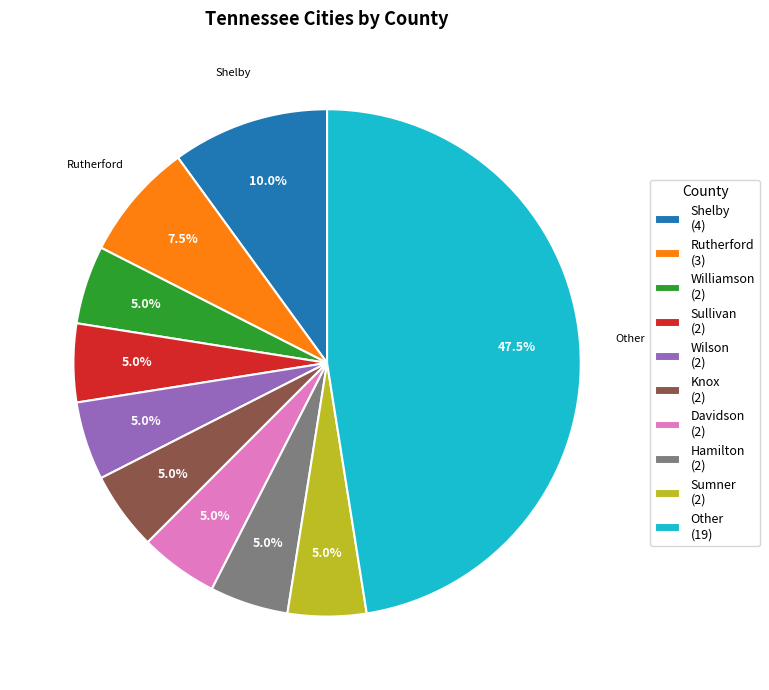

Between Hamilton (2) and Other (19), which is larger?

Other (19)